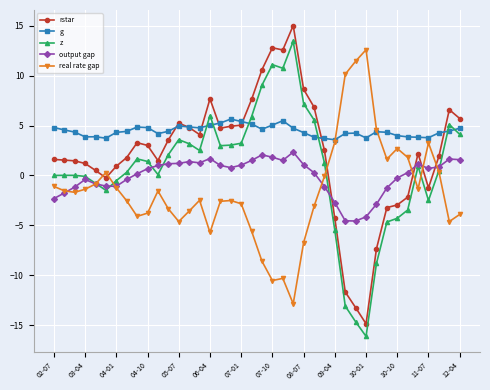

What is the value of the z point at the 29th from the left?

-13.1